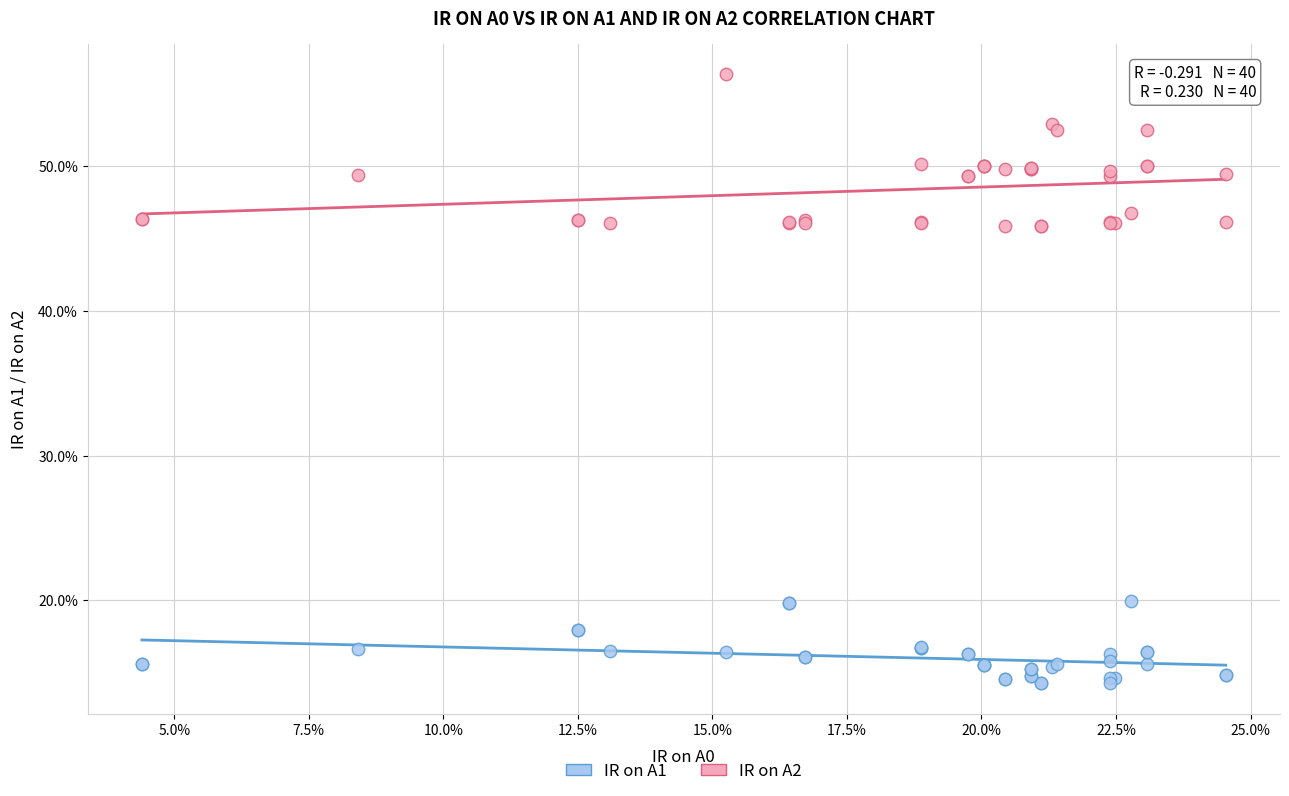

Which series reaches the minimum Y coordinate?

IR on A1